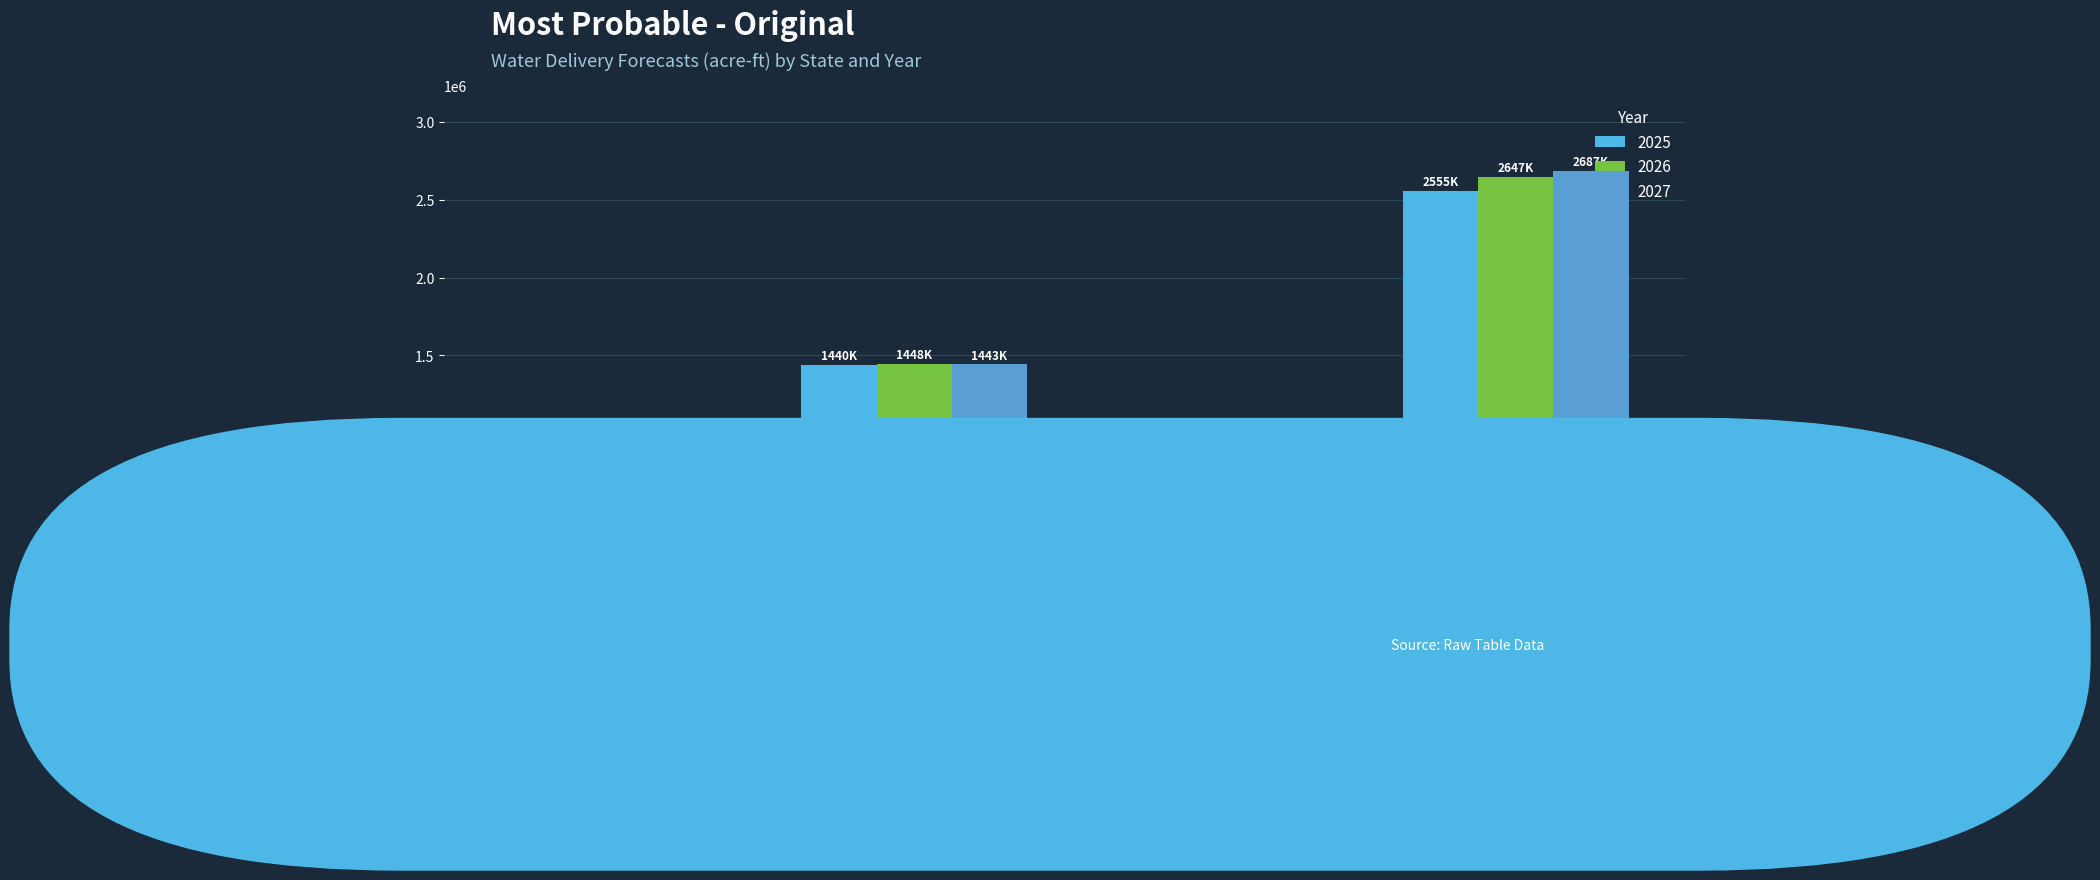

List the series in order of their overall mean, lowest first.

2025, 2026, 2027